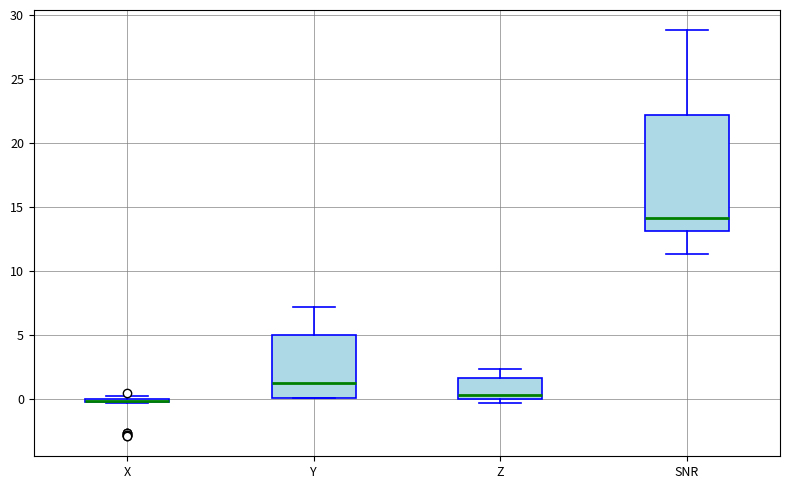

Comparing the boxes themselves (not the whiskers), which one is the tallest?

SNR